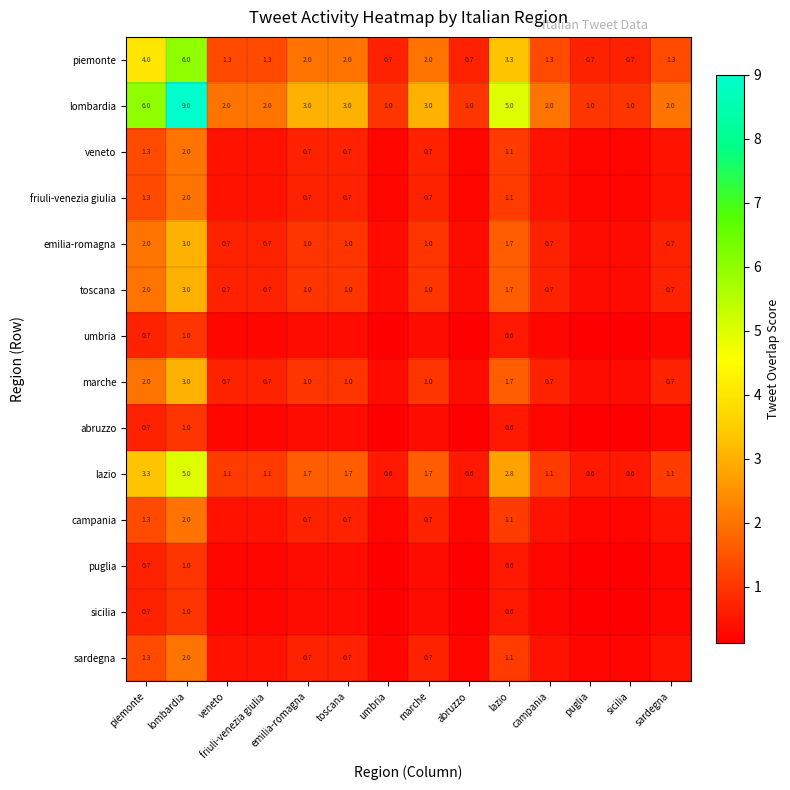

At which label does lombardia first exceed 2?

piemonte